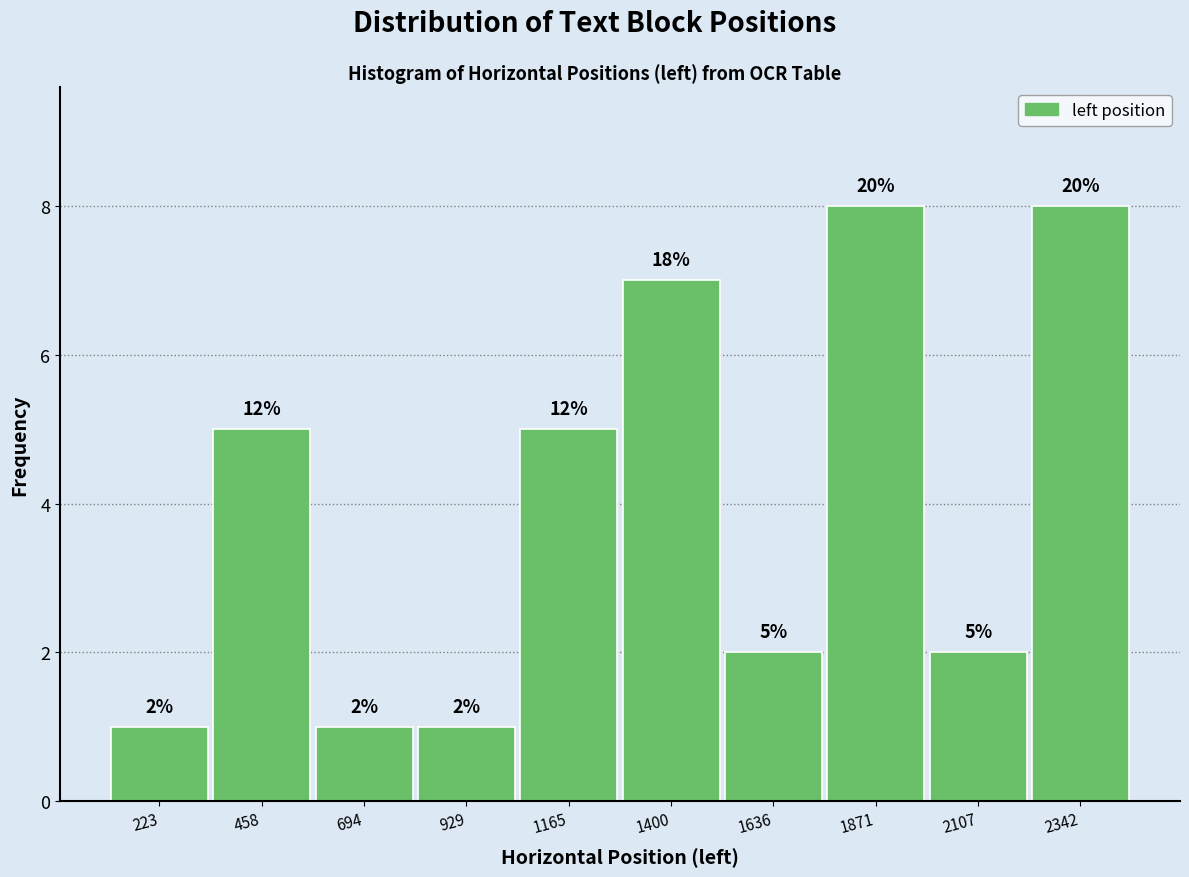

Reading left to right, extract all data points from this chart.

1	5	1	1	5	7	2	8	2	8